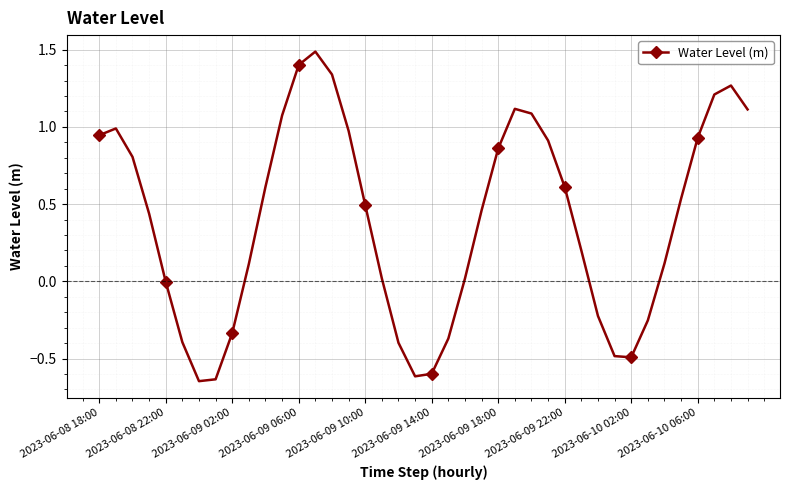

How many points are lower than both their immediate neighbors (excluding endpoints)?

3